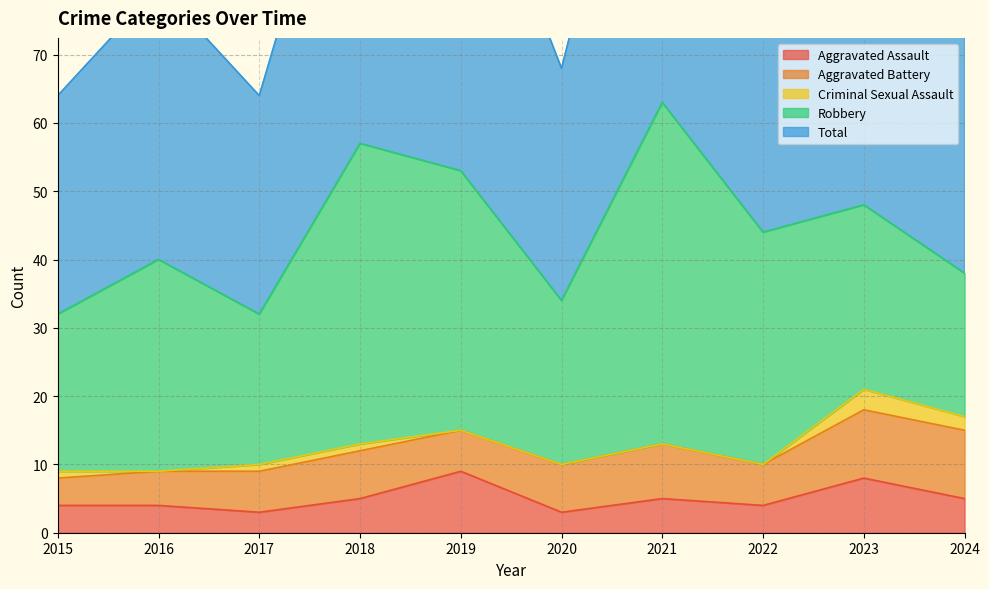

Which has a higher value, 2015 or 2024?

2024